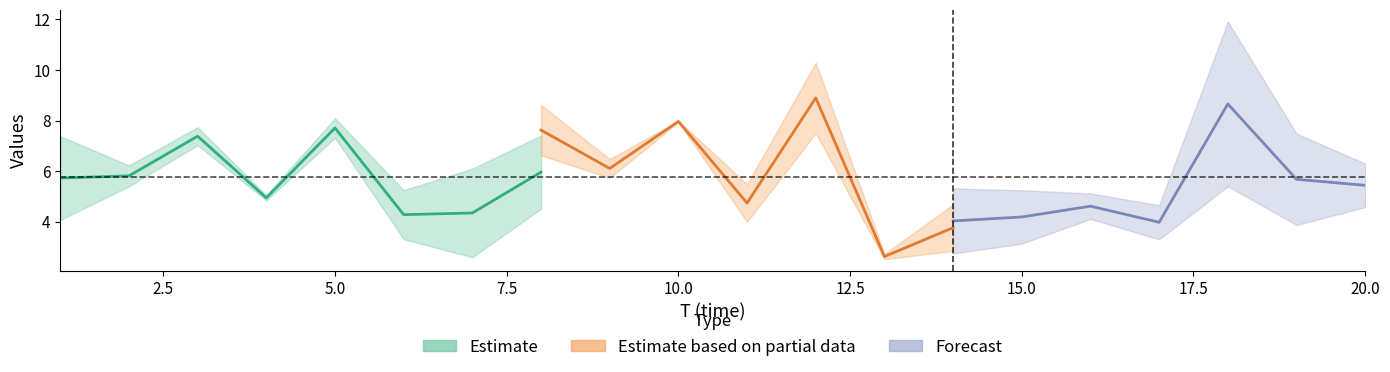

The value of x1 at 13 is 10.2. True or false?

False